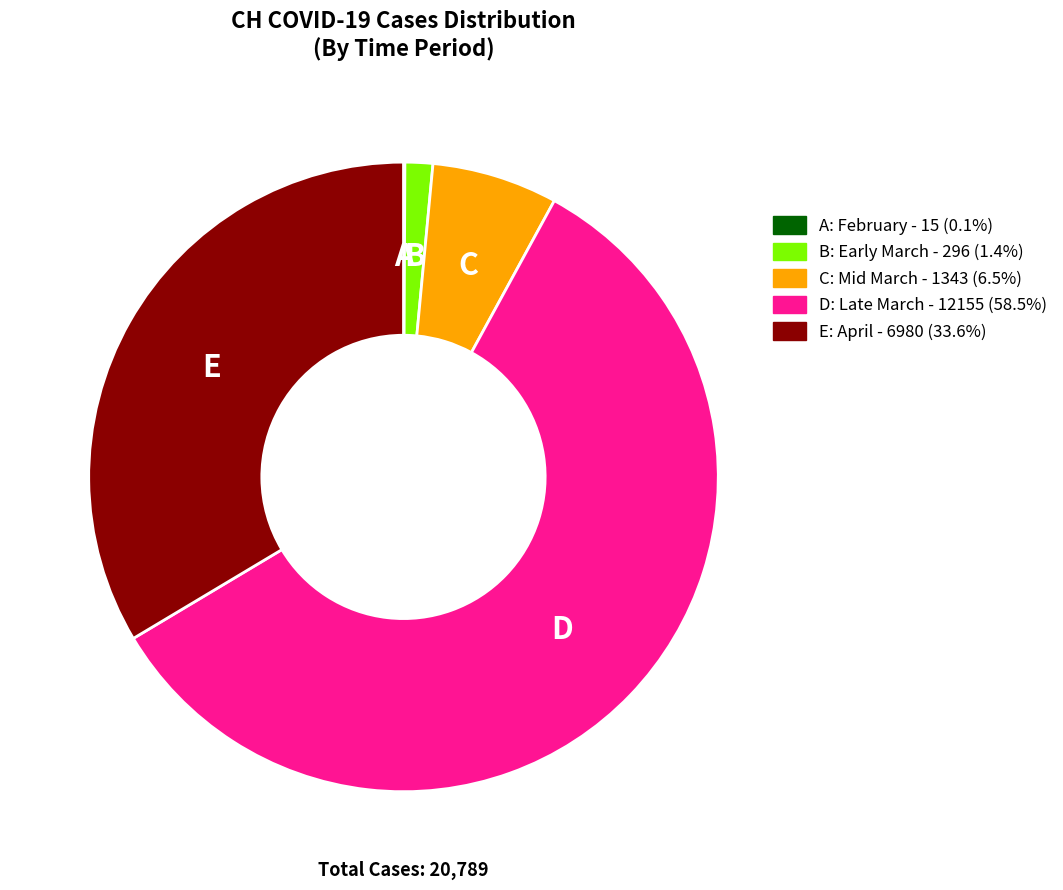

Does any single category account for the majority?

Yes